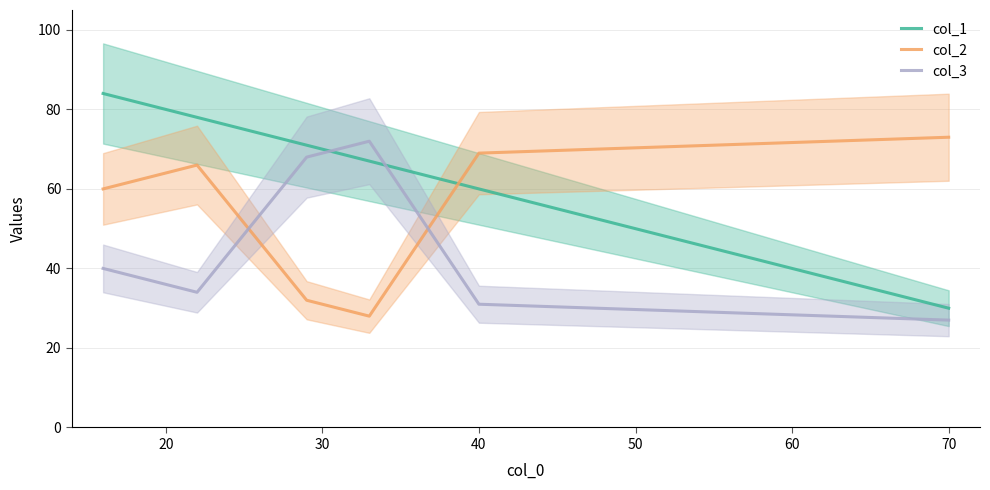

At how many categories does at least one series exceed 52?

6